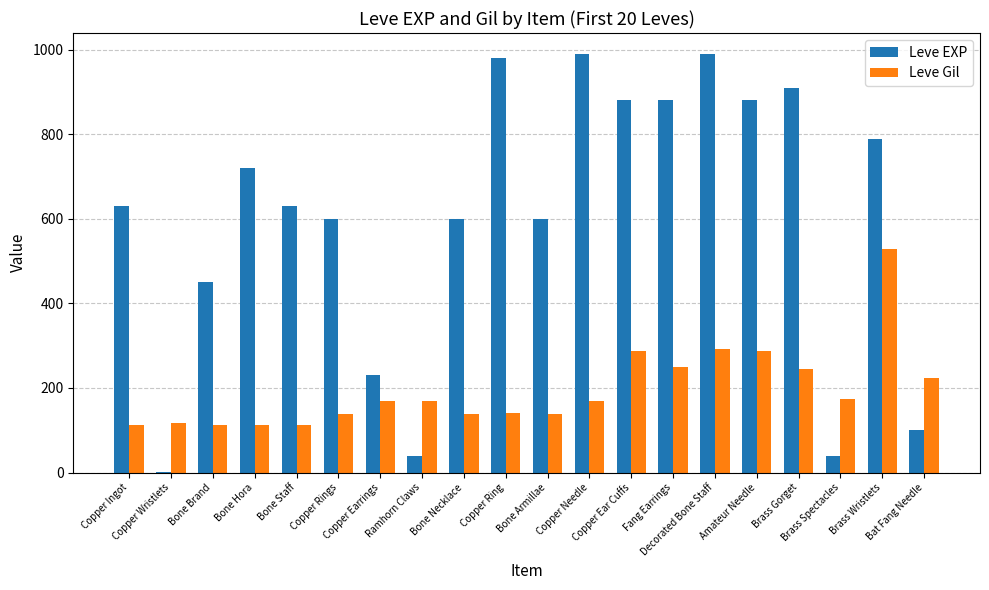

What is the maximum value shown in the chart?

990